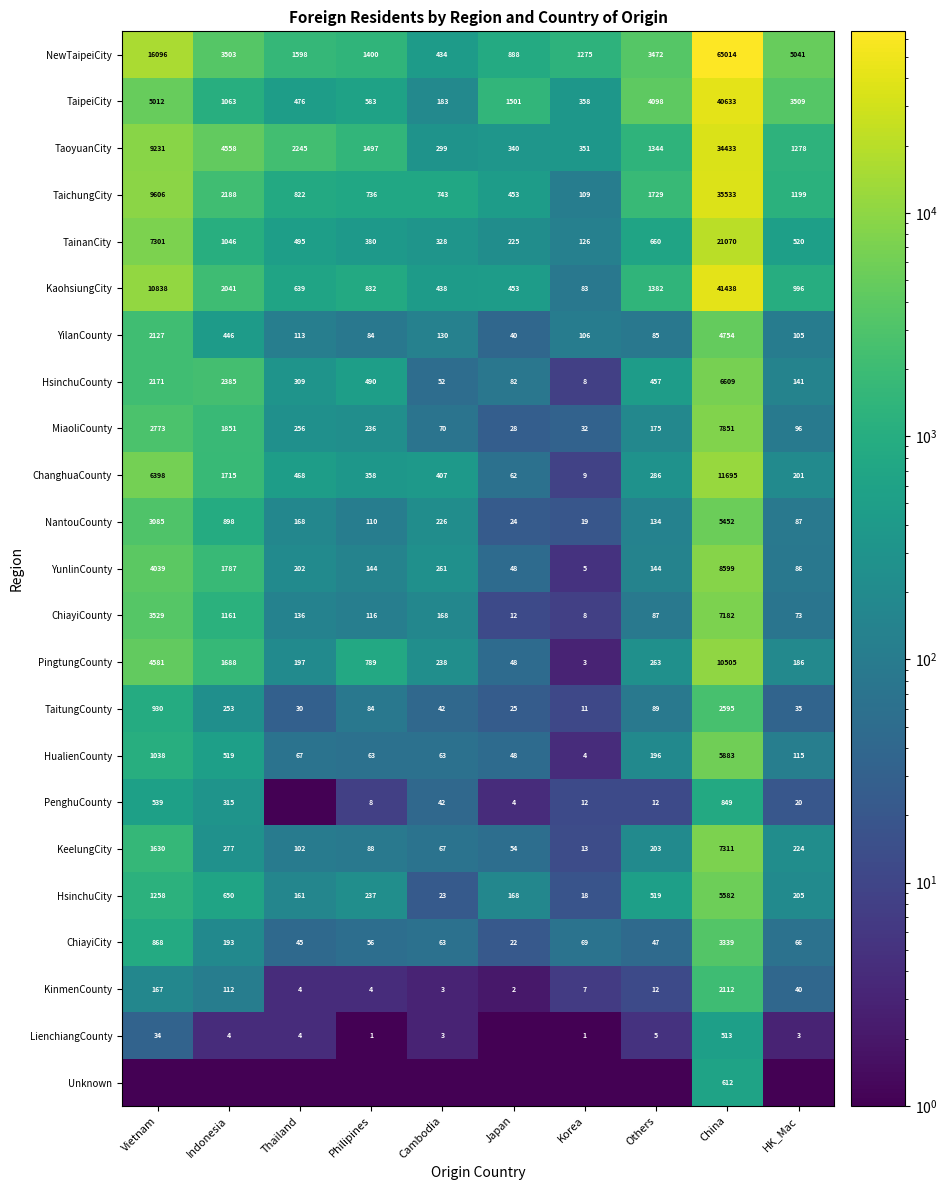

True or false: LienchiangCounty has a value of 34.0 at Vietnam.

True